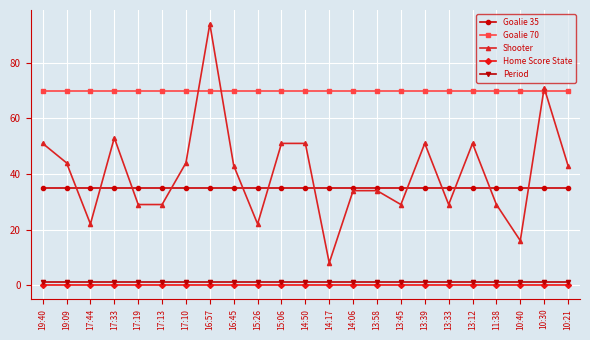

What position from the left is 19:09?

2